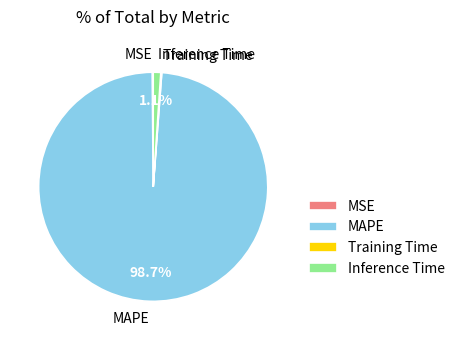

How much of the chart is everything except MAPE?

1.3%